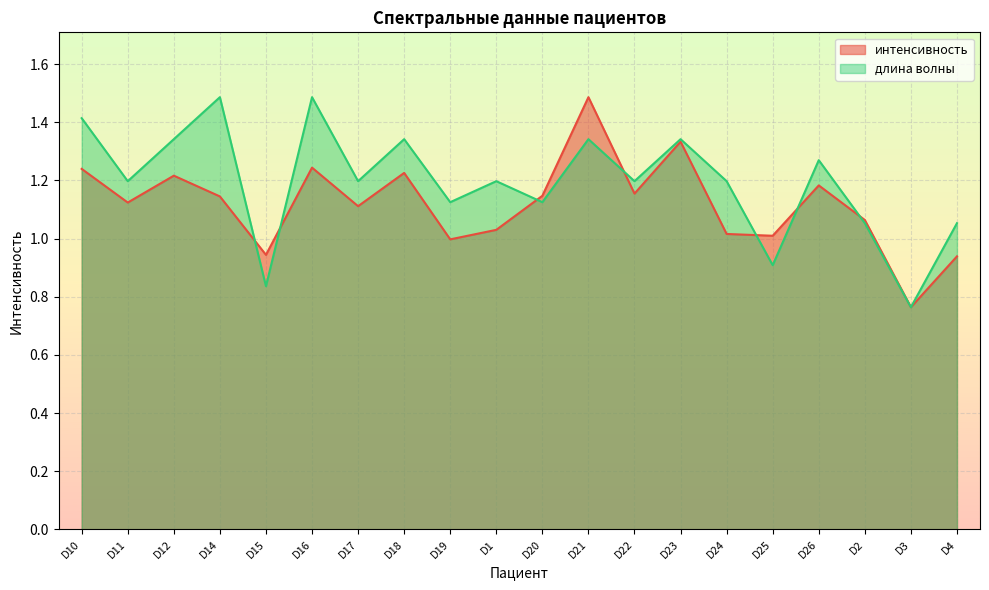

What is the minimum value shown in the chart?

0.8